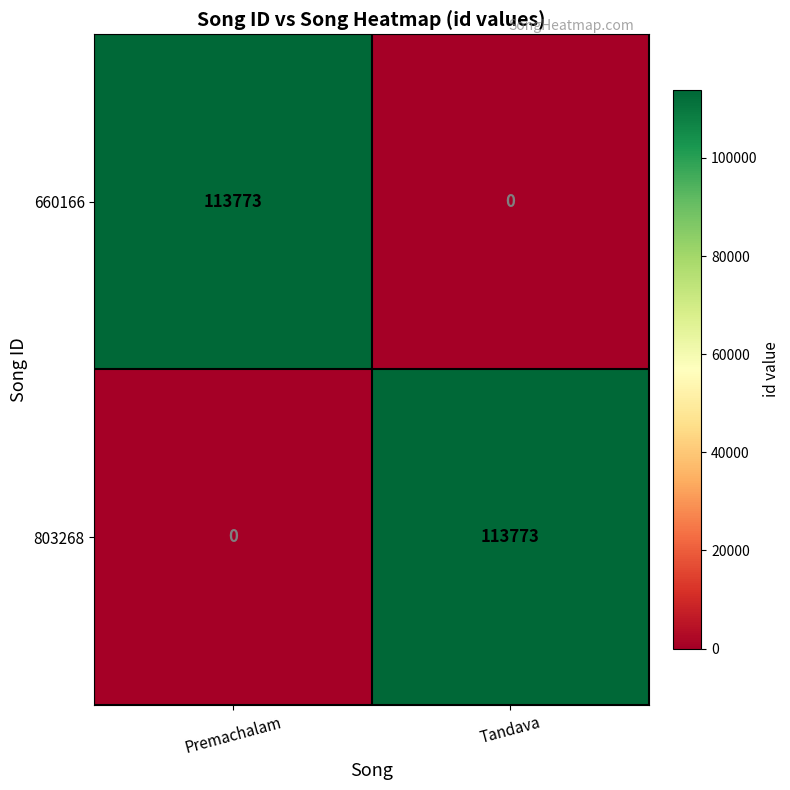

At which label is 660166 closest to 56886?

Tandava